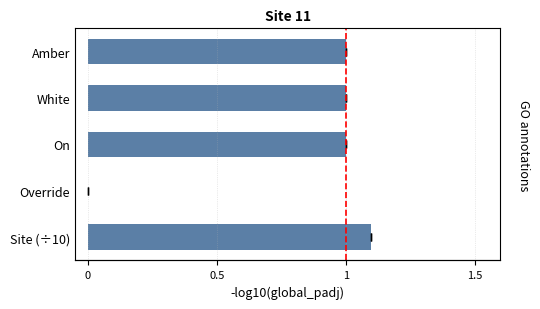

What is the approximate value at On?

1.0